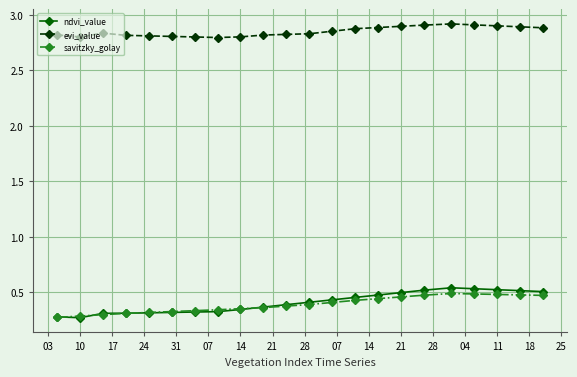

Which series has the largest range (max minus min)?

ndvi_value